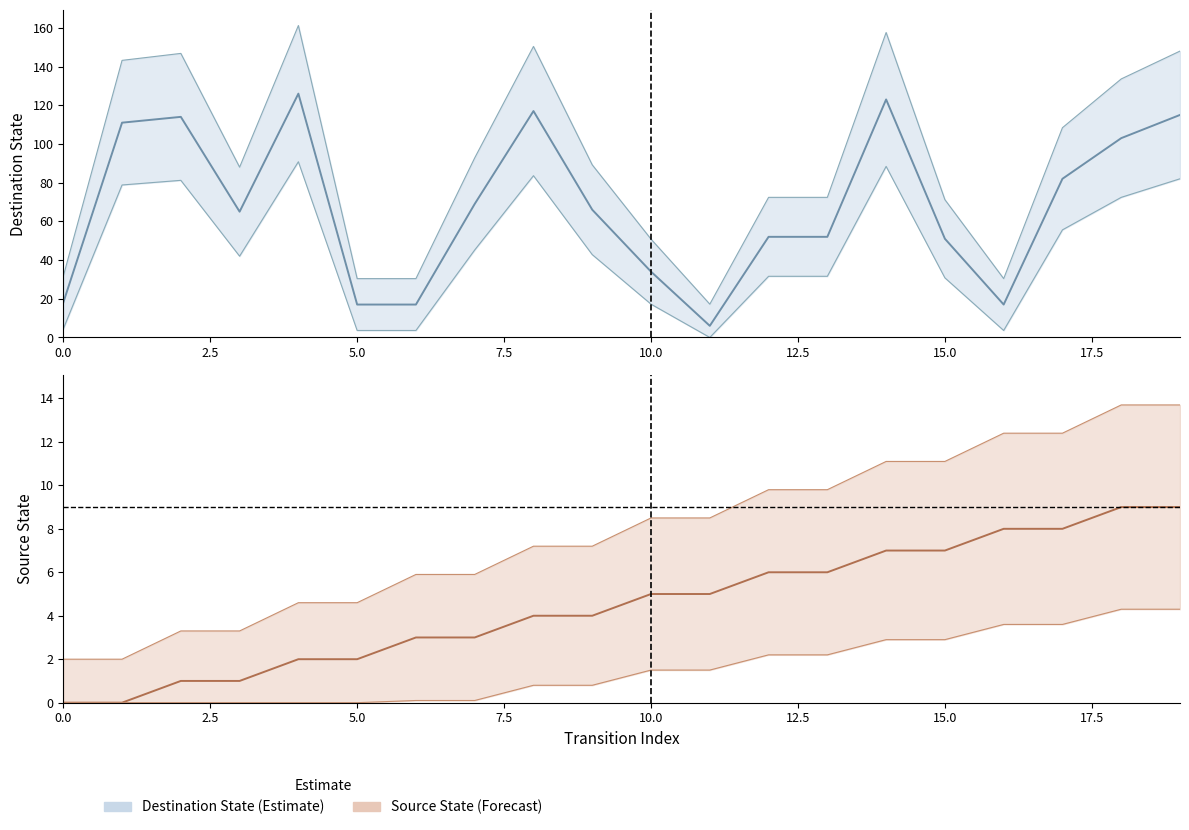

How many lines are shown in the chart?

2